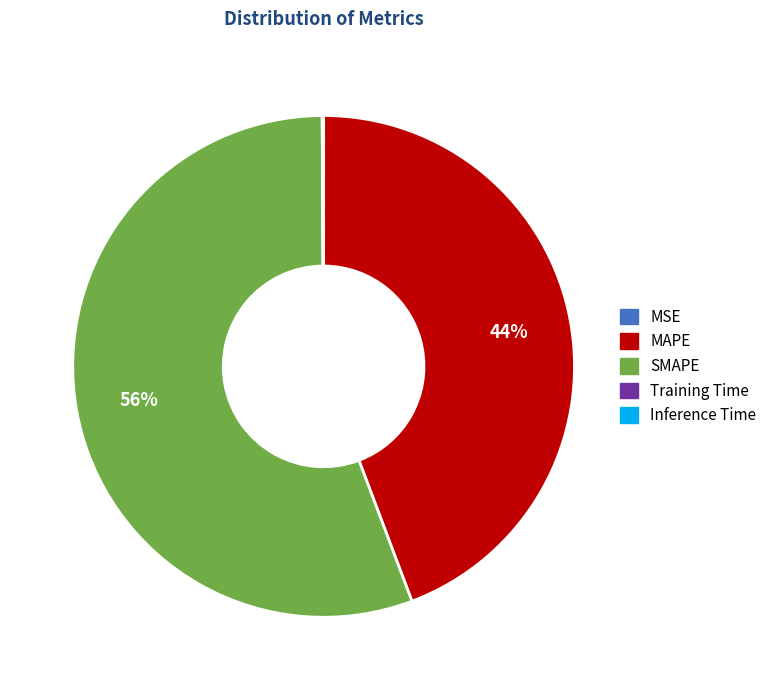

Which slice is the largest?

SMAPE